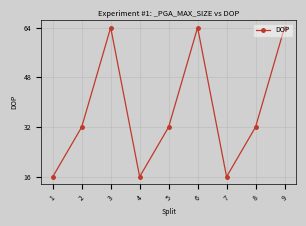

True or false: the data shows 100 at 3.

False